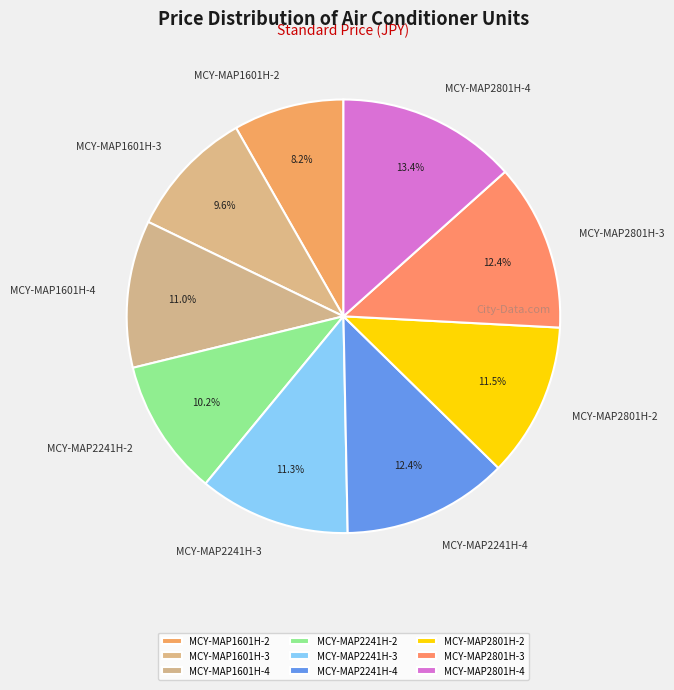

Which slice is the largest?

MCY-MAP2801H-4